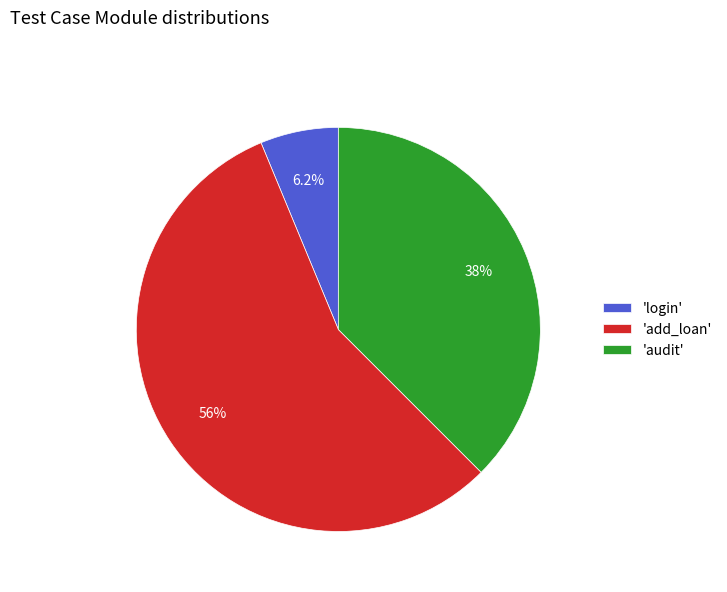

Which category has the biggest portion of the pie?

'add_loan'